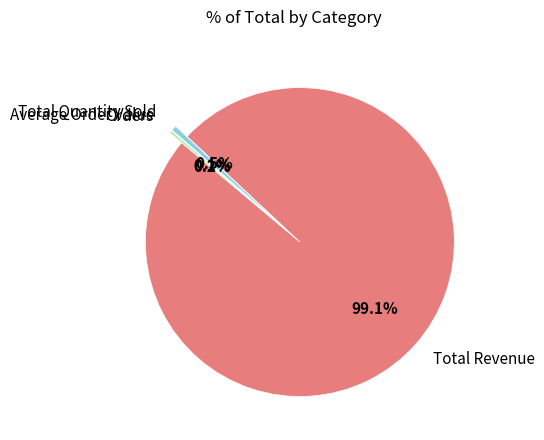

What is the largest slice in the pie chart?

Total Revenue